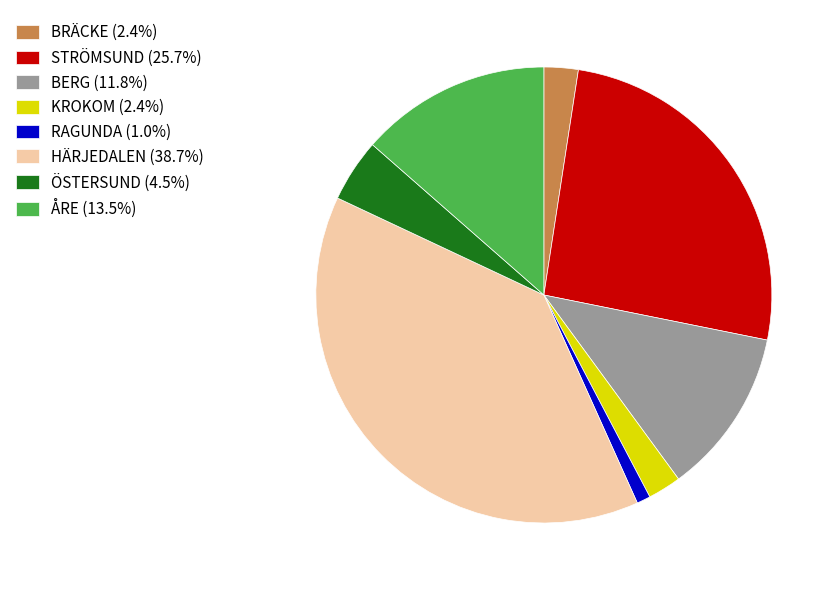

The RAGUNDA slice represents 1% of the pie. True or false?

True